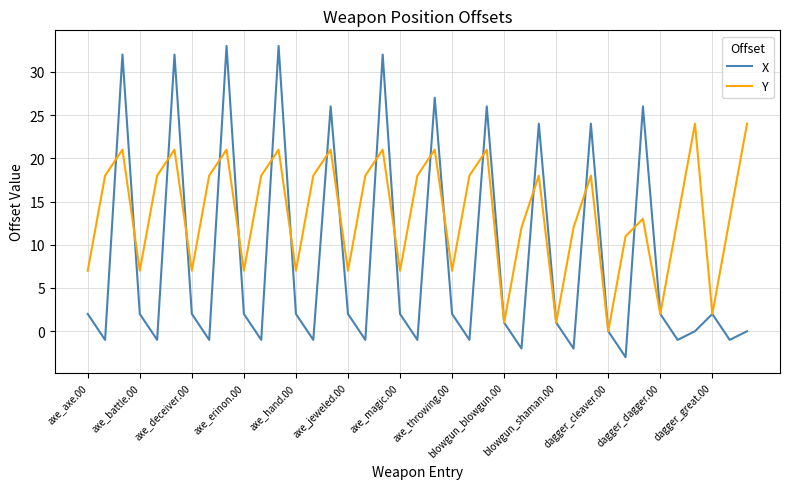

True or false: Y and X intersect in this chart.

True